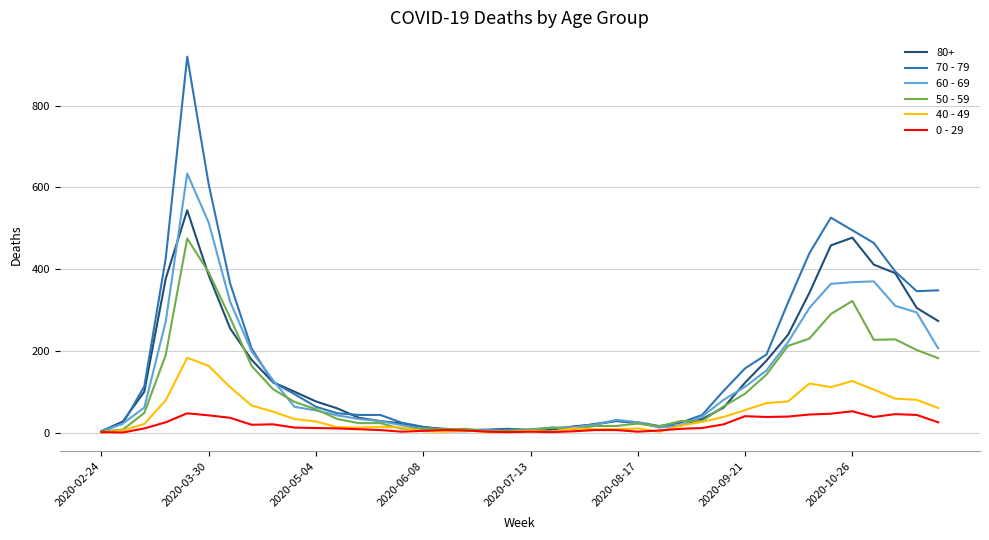

Rank the series by their maximum value, from highest to lowest.

70 - 79, 60 - 69, 80+, 50 - 59, 40 - 49, 0 - 29